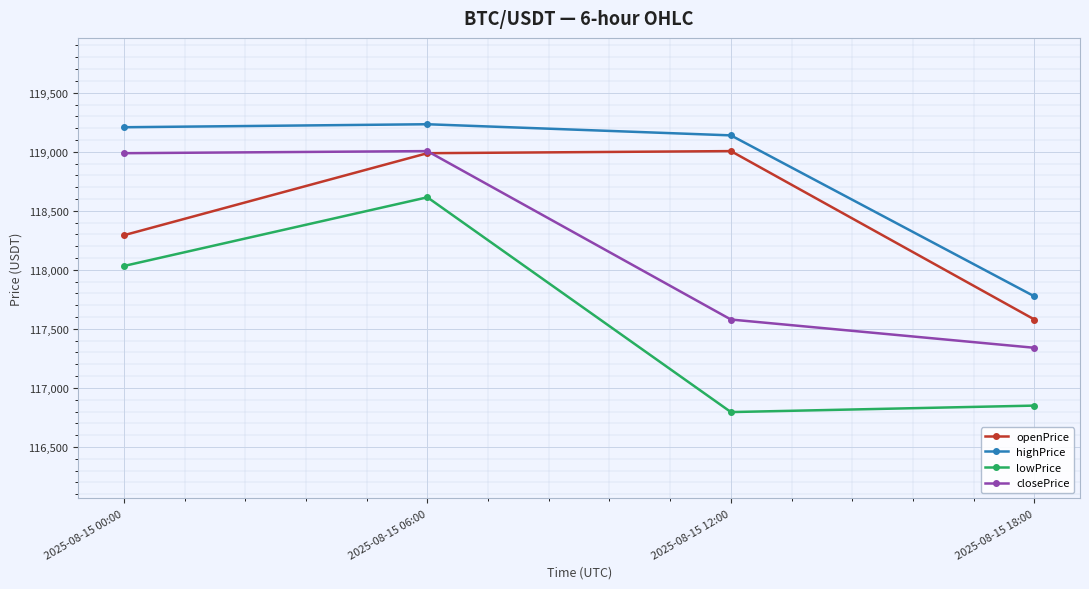

What is the lowest value of the openPrice series?

117579.0